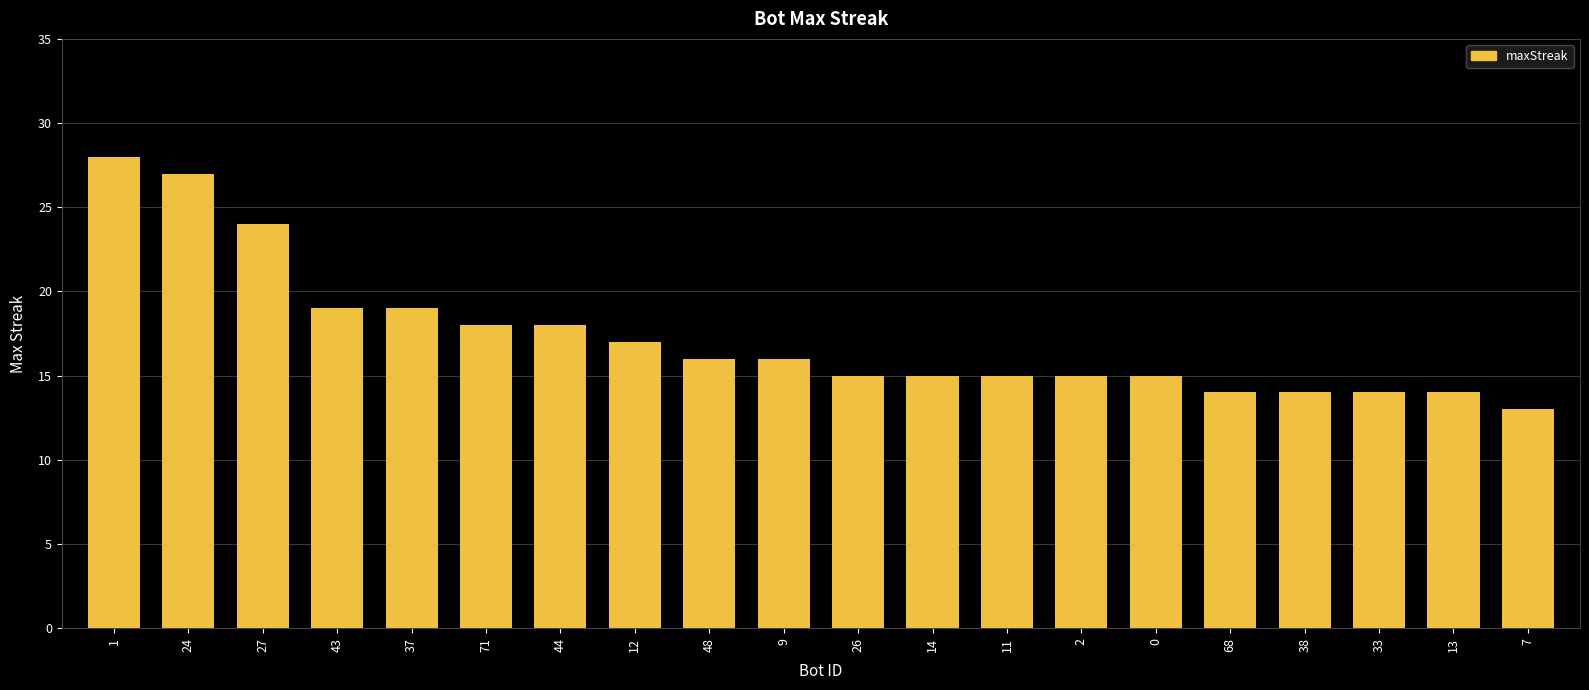

What is the value of the 17th bar from the left?

14